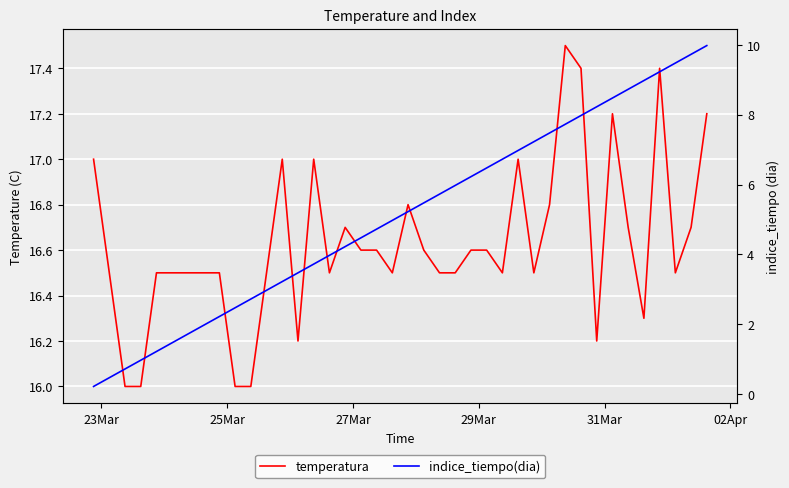

What is the difference between the maximum and minimum values in the temperatura series?

1.5